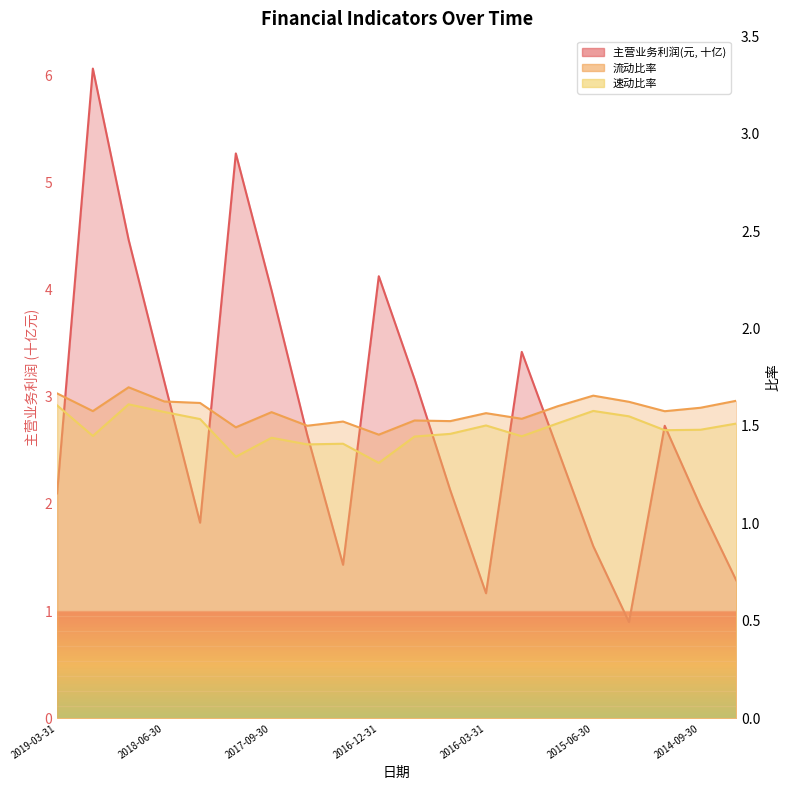

Rank the series at 2016-12-31 from highest to lowest value.

主营业务利润(元), 流动比率, 速动比率